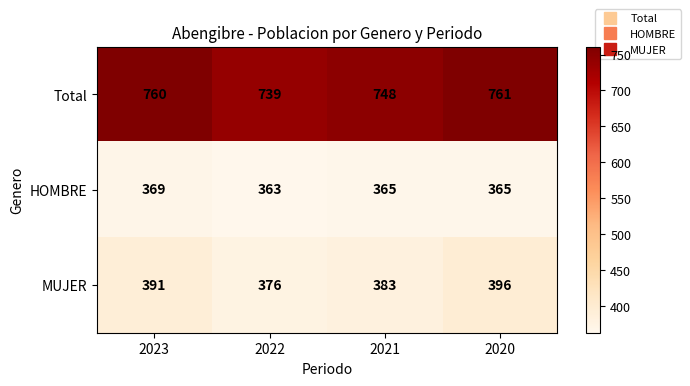

Which series changed the most between 2022 and 2021?

Total